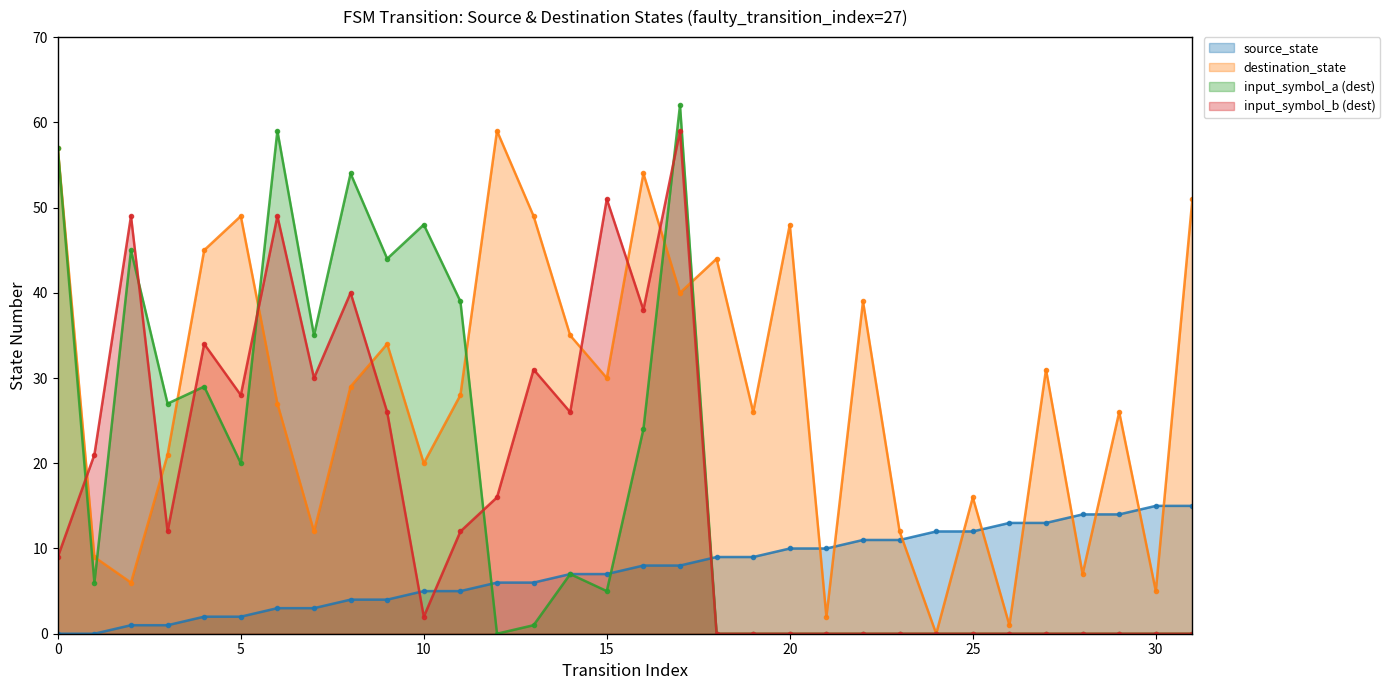

Where is the first local maximum for input_symbol_a?

2